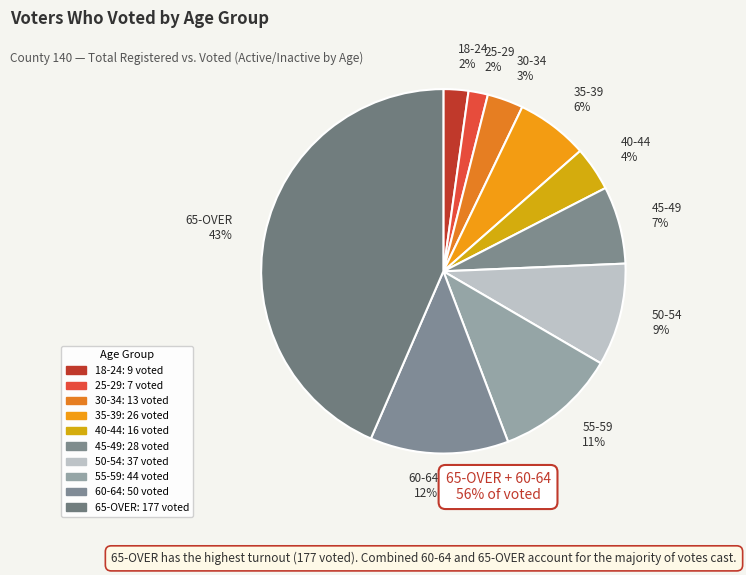

Which has a higher value, 25-29 or 55-59?

55-59